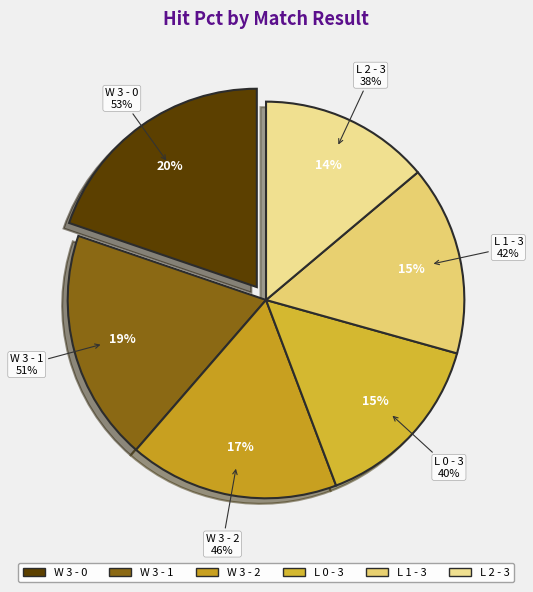

What percentage do L 0 - 3 and W 3 - 0 together represent?

34.7%